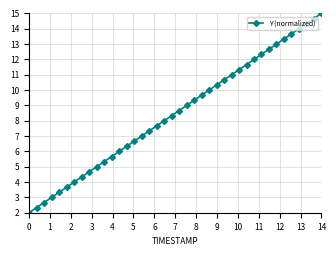

What is the smallest value displayed?

2.0